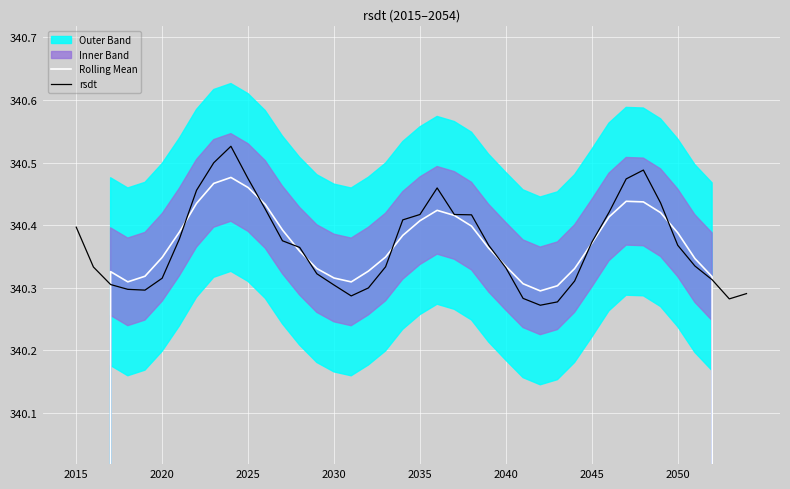

At how many categories does at least one series exceed 290?

40